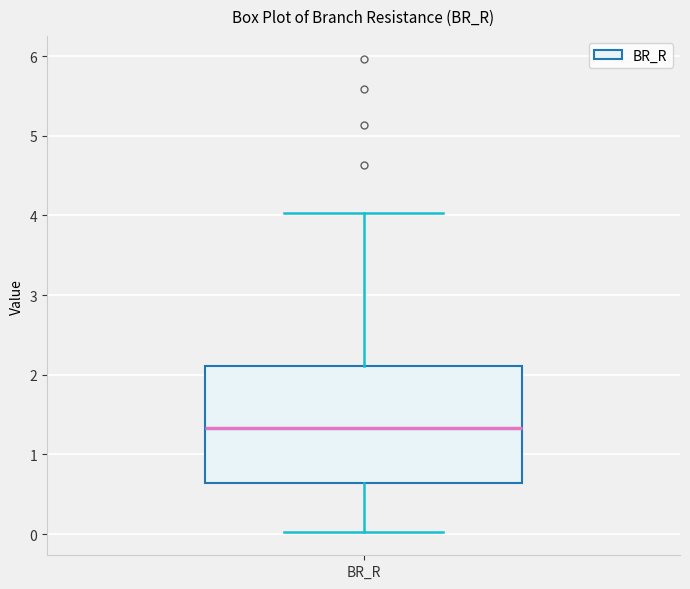

Transcribe this box plot: give where the median line is, the range the box spans, and where the two whiskers end, as read against the y-axis. The values are not printed on the chart, so give them approximately, as read against the axis.

median 1.3, box 0.6 to 2.1, whiskers 0.0 to 4.0